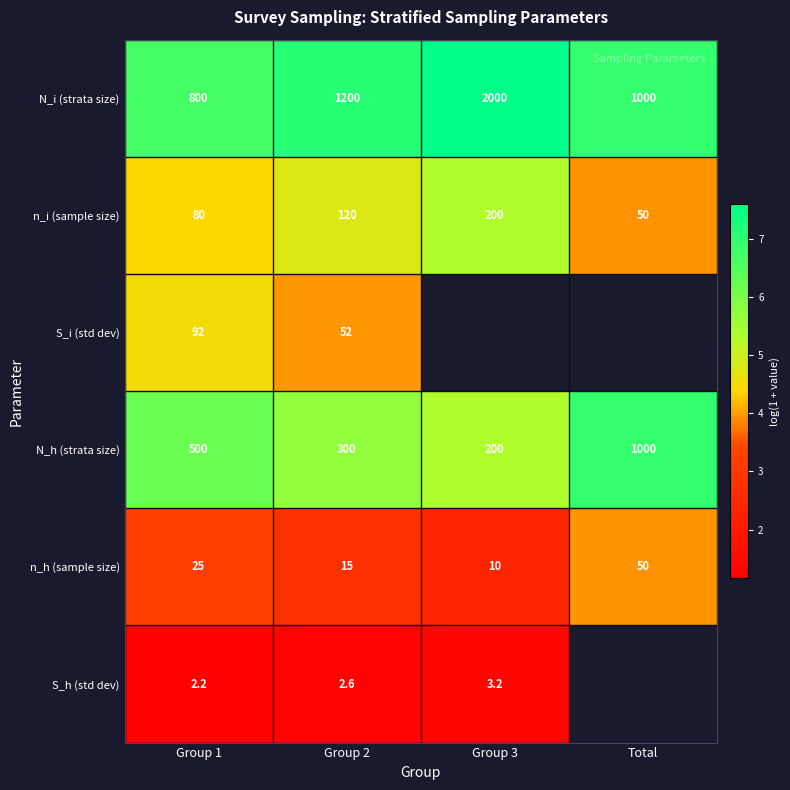

At Group 2, list the series in order from smallest to largest.

S_h (std dev), n_h (sample size), S_i (std dev), n_i (sample size), N_h (strata size), N_i (strata size)